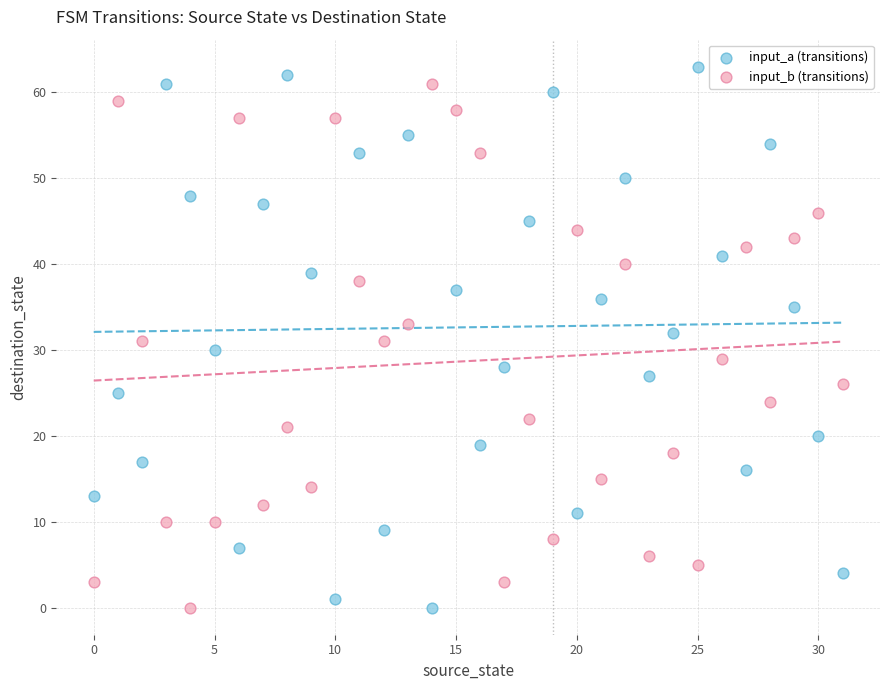

Across all data points, what is the range of Y values (max minus min)?

63